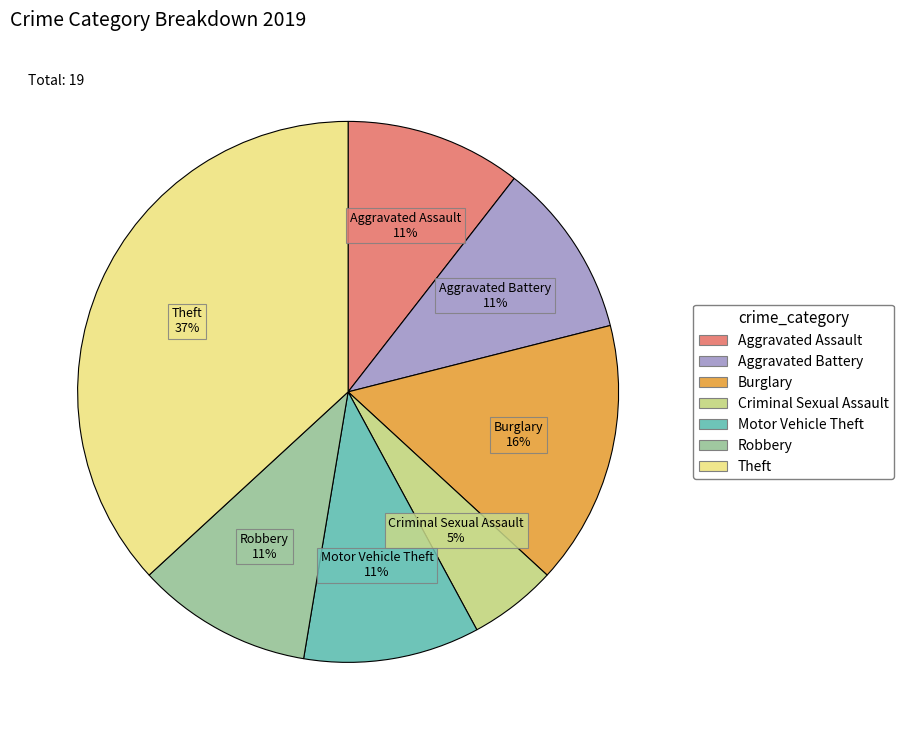

Is there a majority slice in this chart?

No